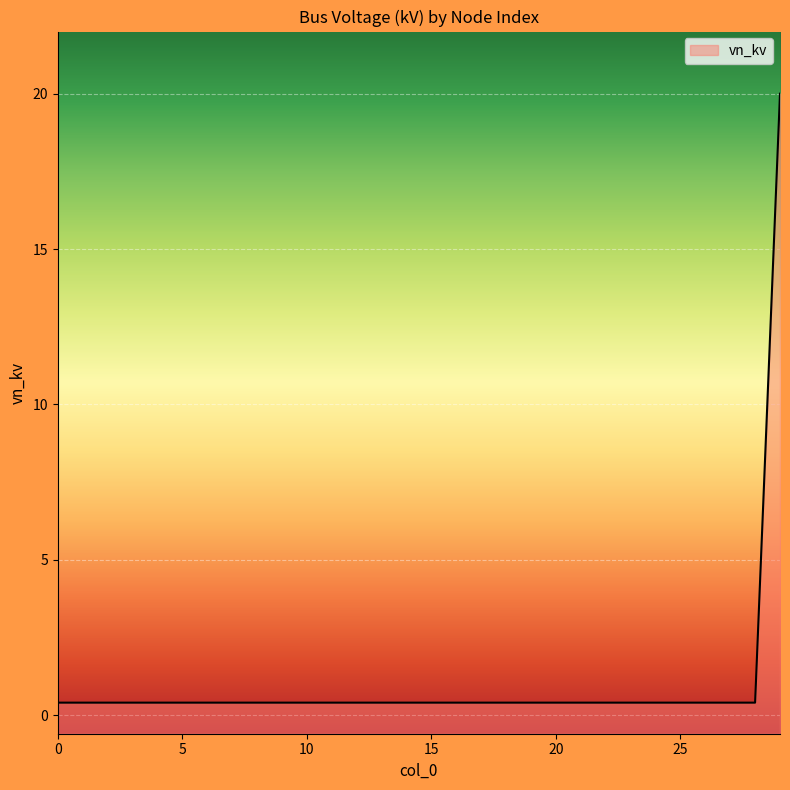

What is the difference between the maximum and minimum values?

19.6